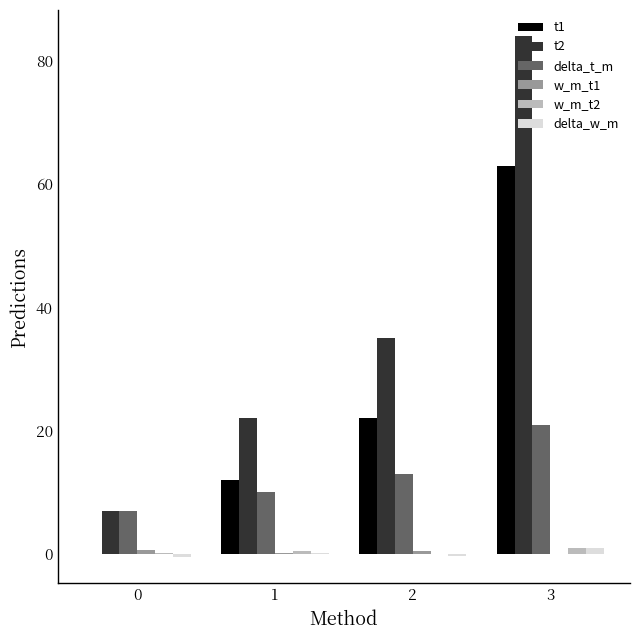

Are the bars grouped side by side (vs. stacked)?

Yes